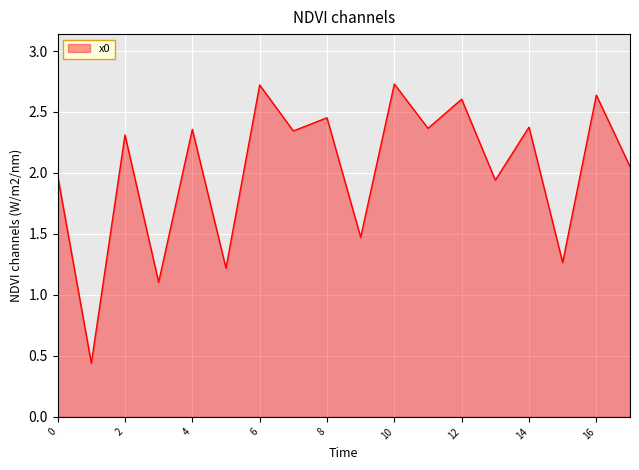

What is the maximum value shown in the chart?

2.7